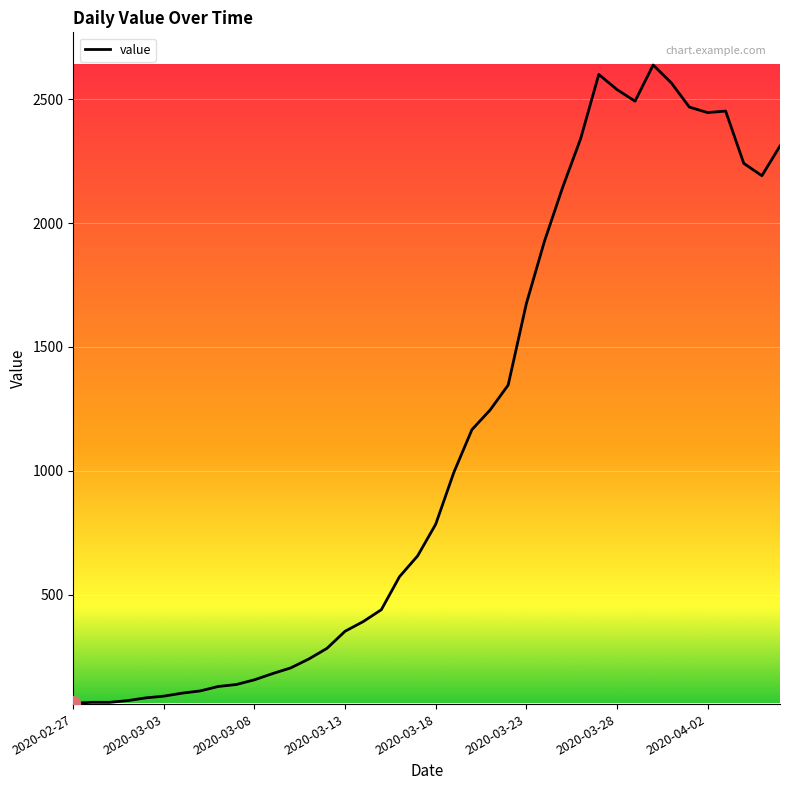

What is the minimum value shown in the chart?

61